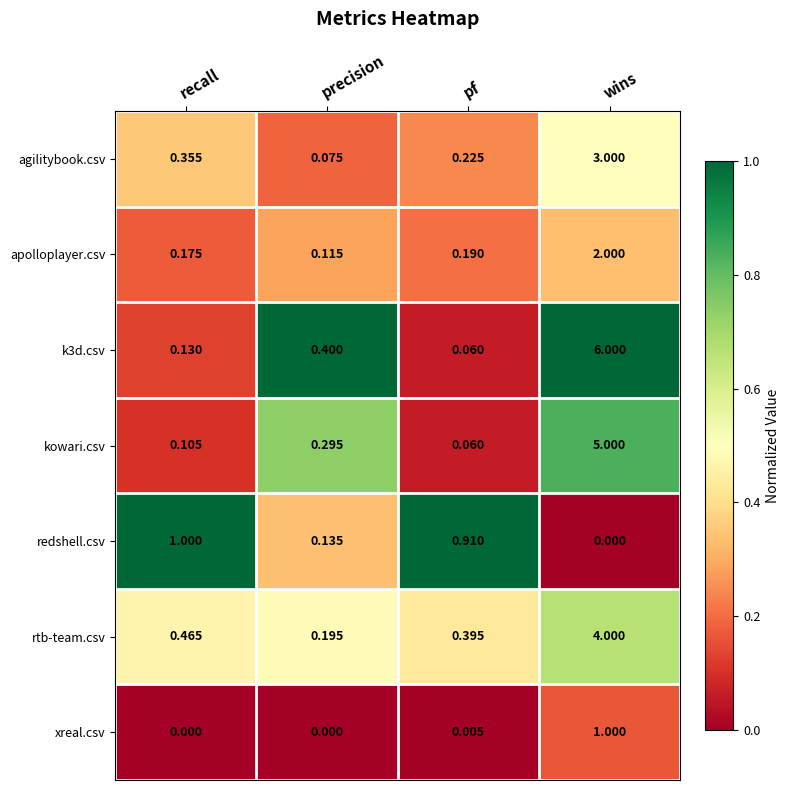

List the labels in order of k3d.csv value, smallest first.

pf, recall, precision, wins